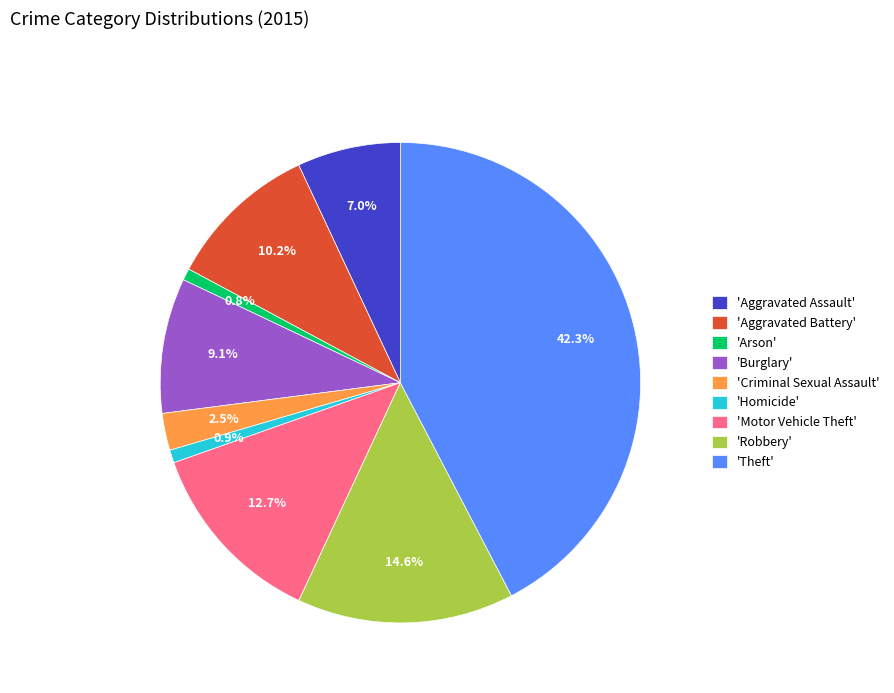

Which category has the biggest portion of the pie?

'Theft'